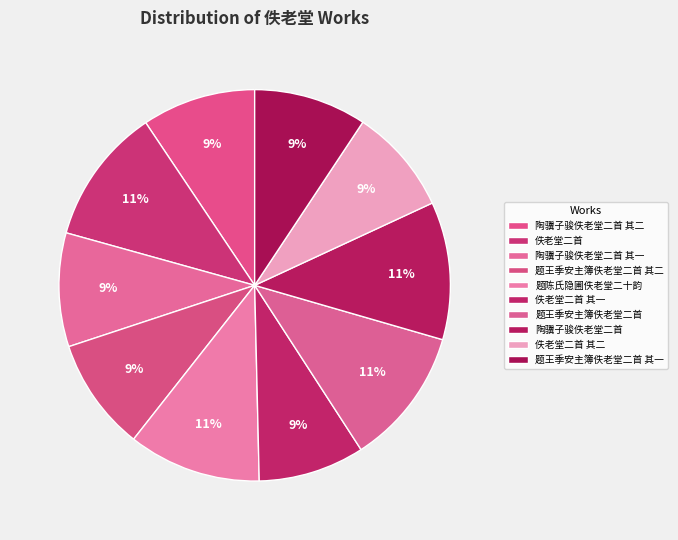

Which category has the biggest portion of the pie?

陶骥子骏佚老堂二首